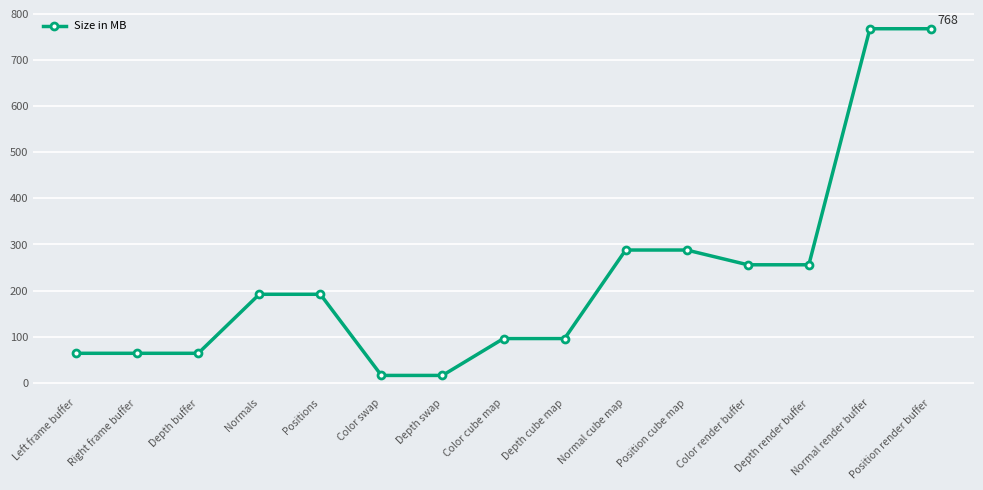

What is the label of the 11th point from the right?

Positions